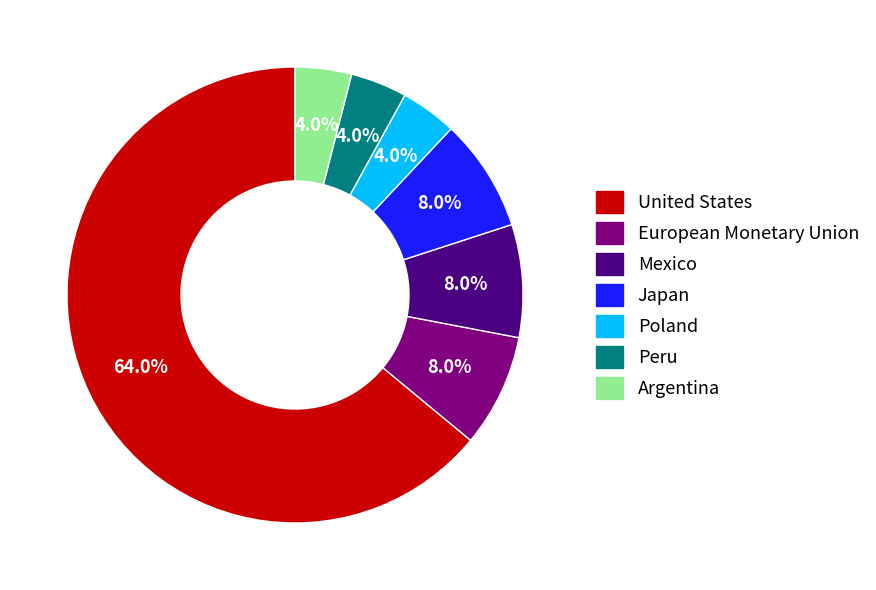

Count the number of slices in the pie.

7